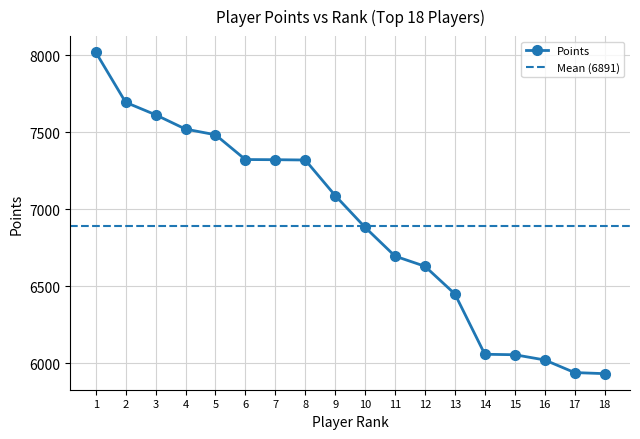

What is the value of the Points point at the 11th from the left?

6695